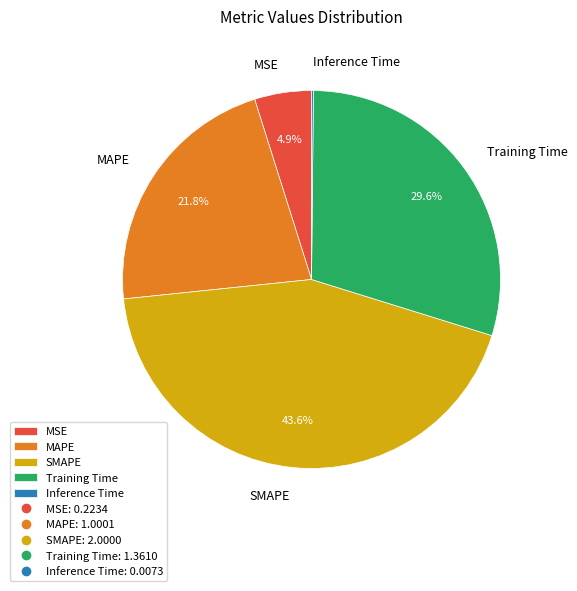

To the nearest percent, what is the difference between the largest and smallest slice percentages?

43%